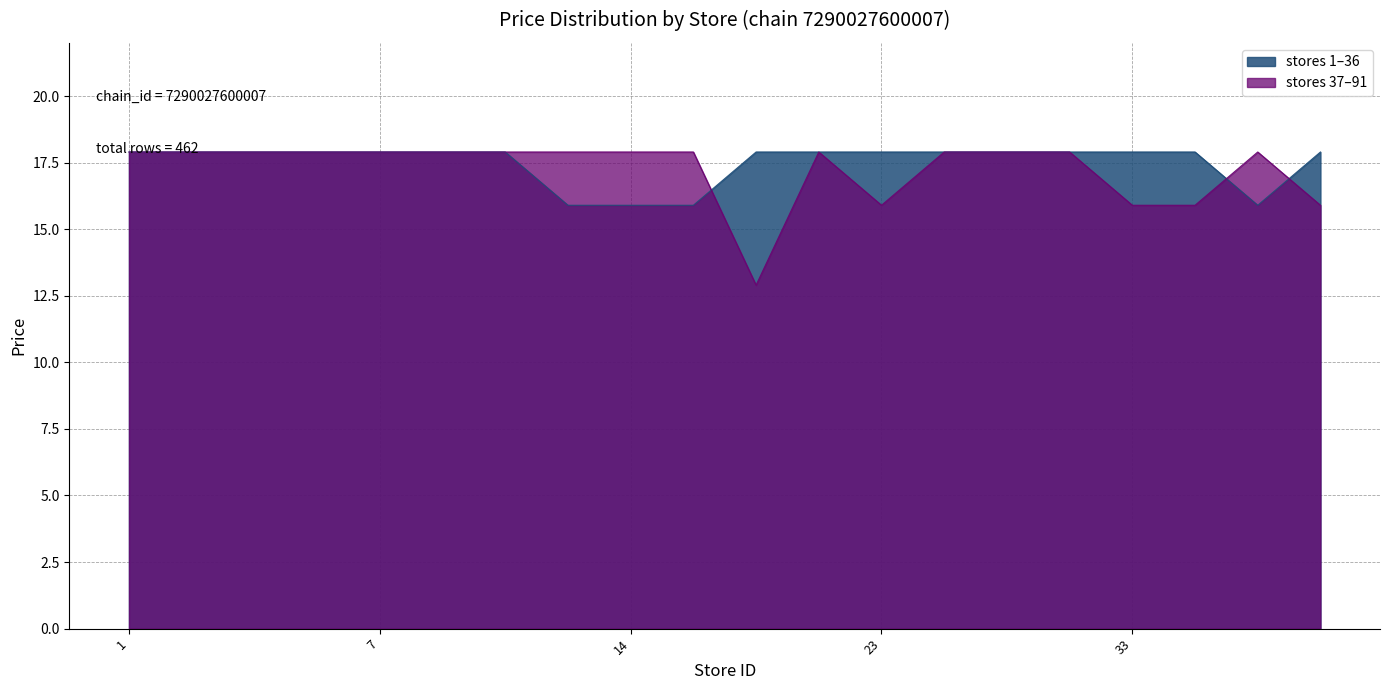

What is the sum of all values?

350.0